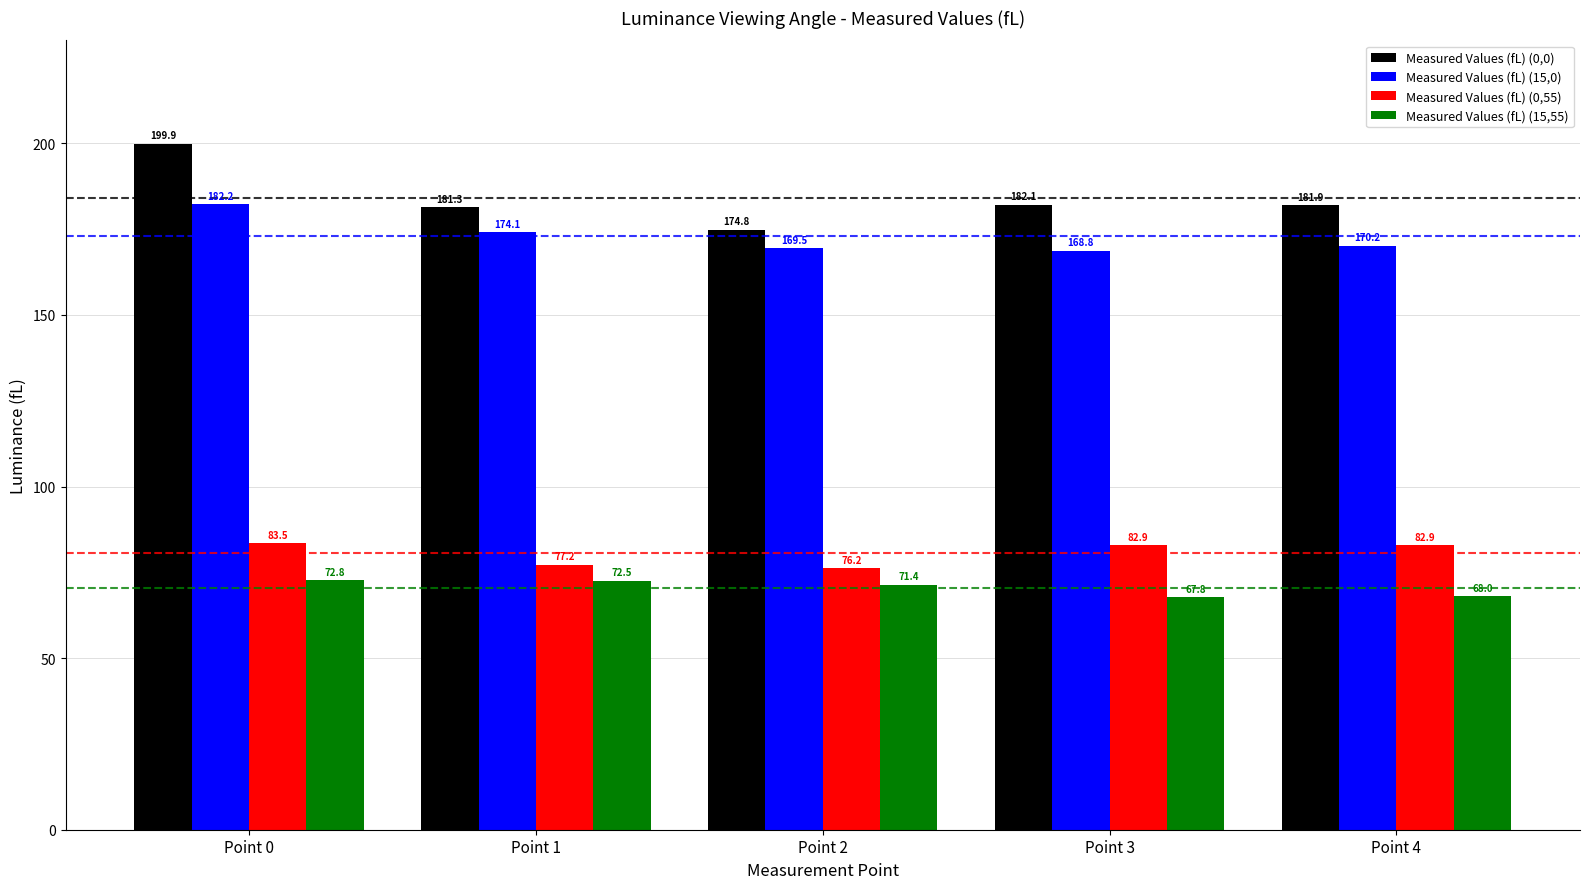

Which category has the highest value in the Measured Values (fL) (0,0) series?

Point 0